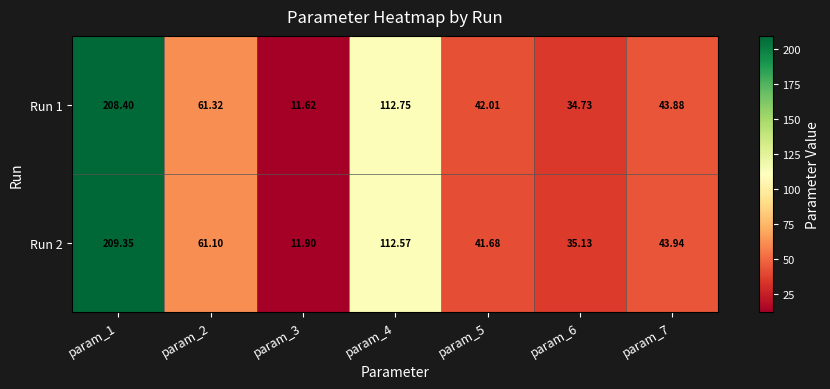

Is the value of Run 1 at param_2 greater than the value of Run 2 at param_4?

No